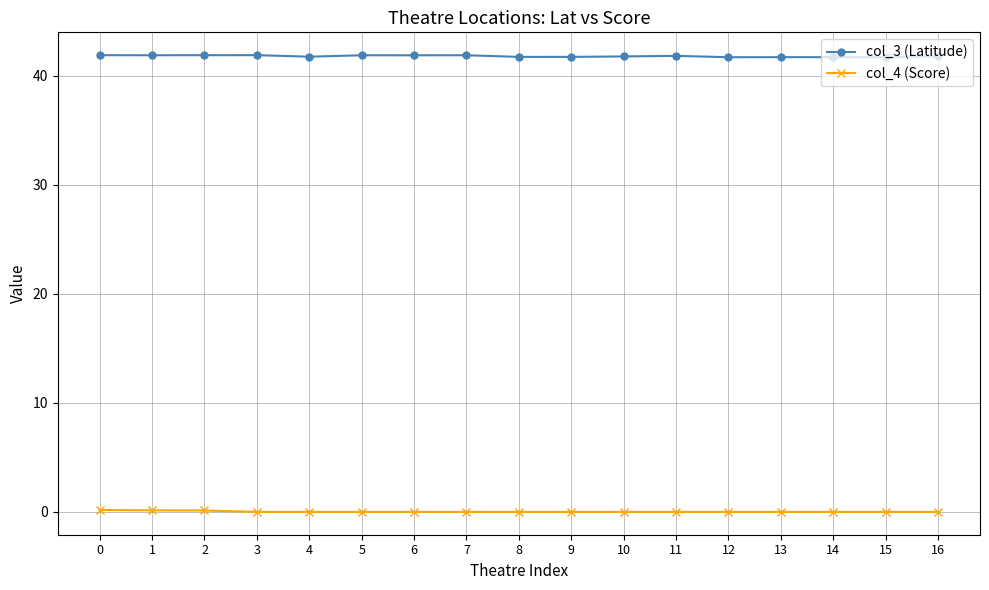

List the series in order of their overall mean, lowest first.

col_4 (Score), col_3 (Latitude)